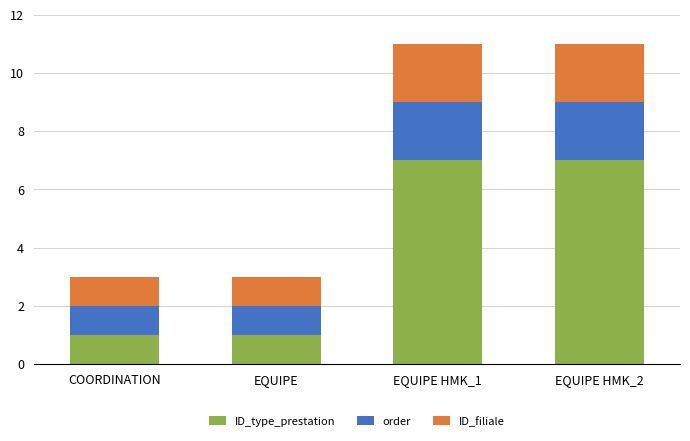

What is the total value across all series at EQUIPE?

3